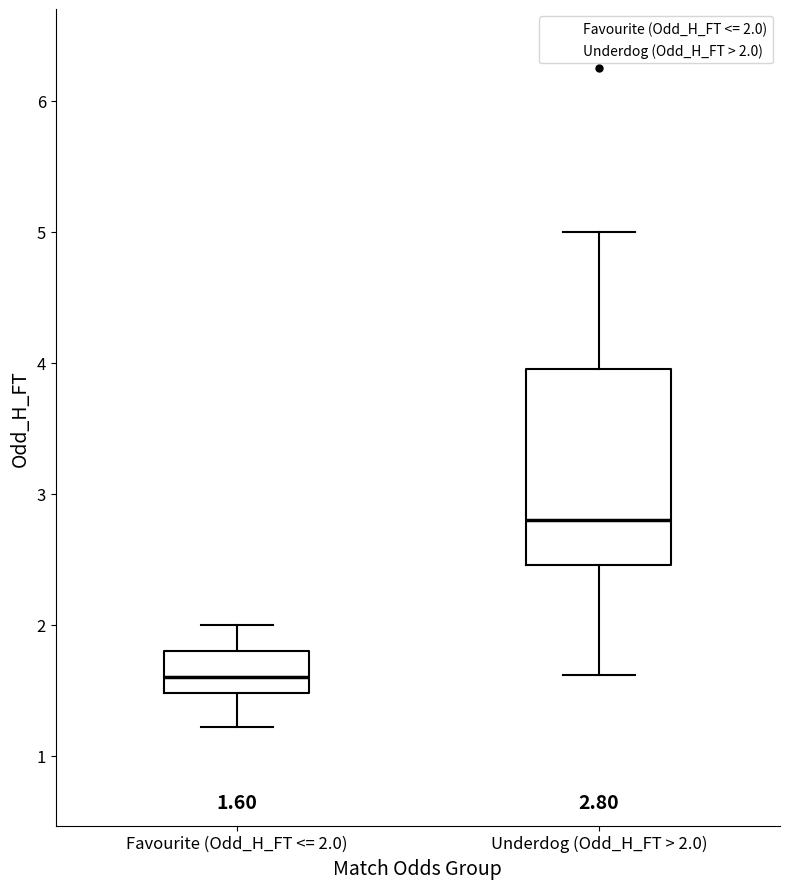

Comparing the boxes themselves (not the whiskers), which one is the tallest?

Underdog (Odd_H_FT > 2.0)